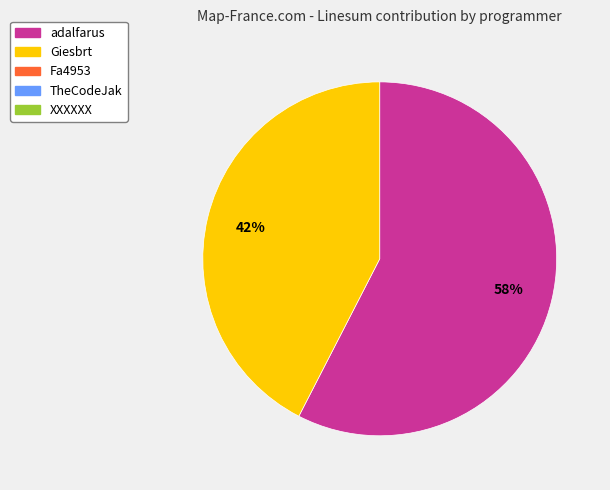

To the nearest percent, what is the average slice percentage?

50%